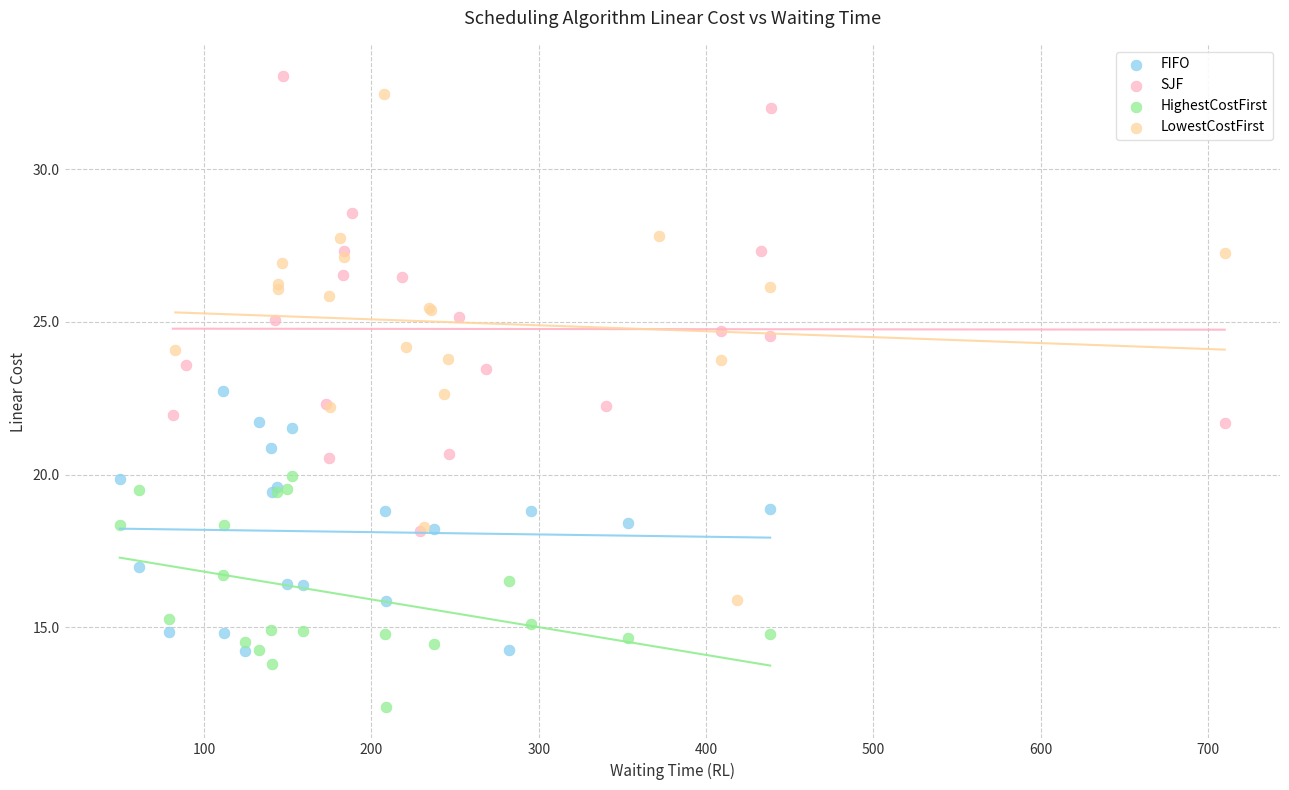

Which series reaches the minimum Y coordinate?

HighestCostFirst